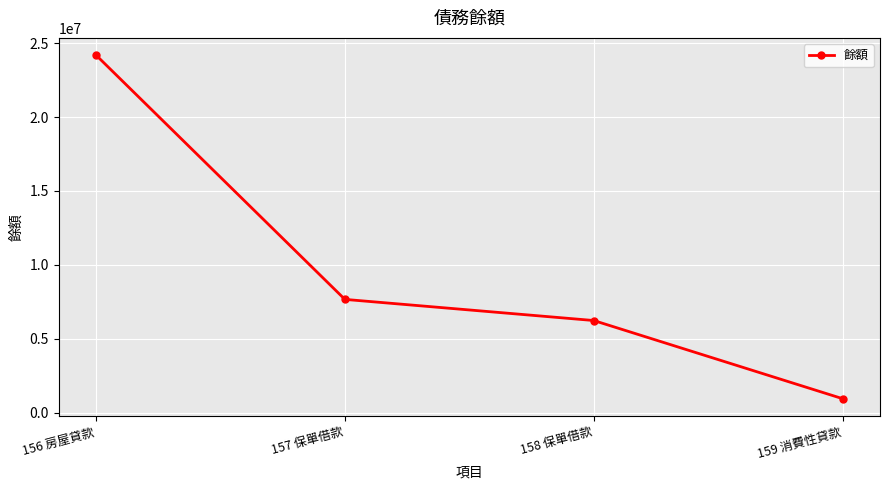

Which has a higher value, 156 房屋貸款 or 159 消費性貸款?

156 房屋貸款